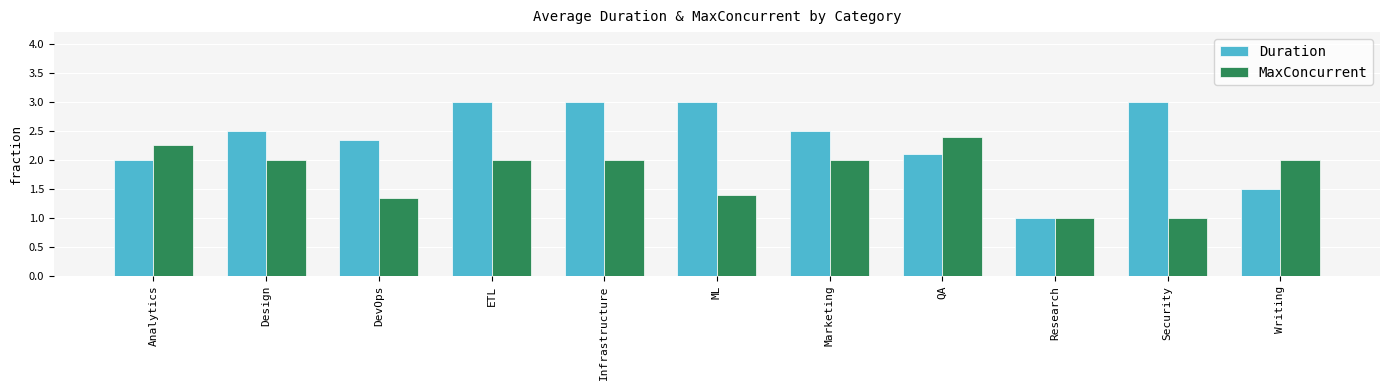

What is the total value across all series at Design?

4.5